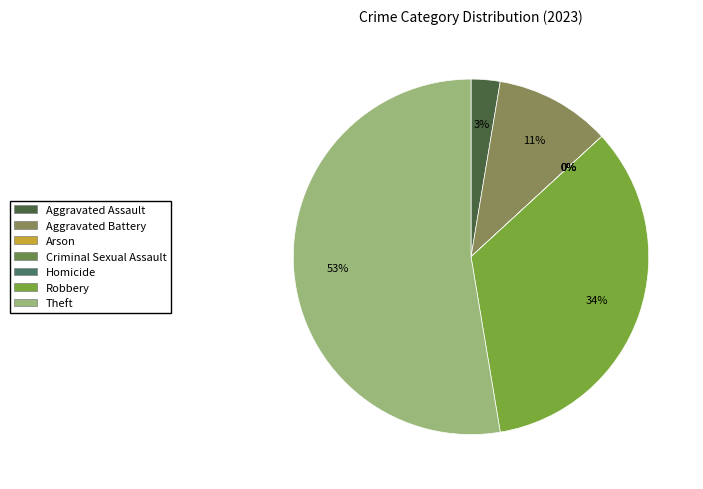

To the nearest percent, what is the difference between the Criminal Sexual Assault and Robbery slice percentages?

34%